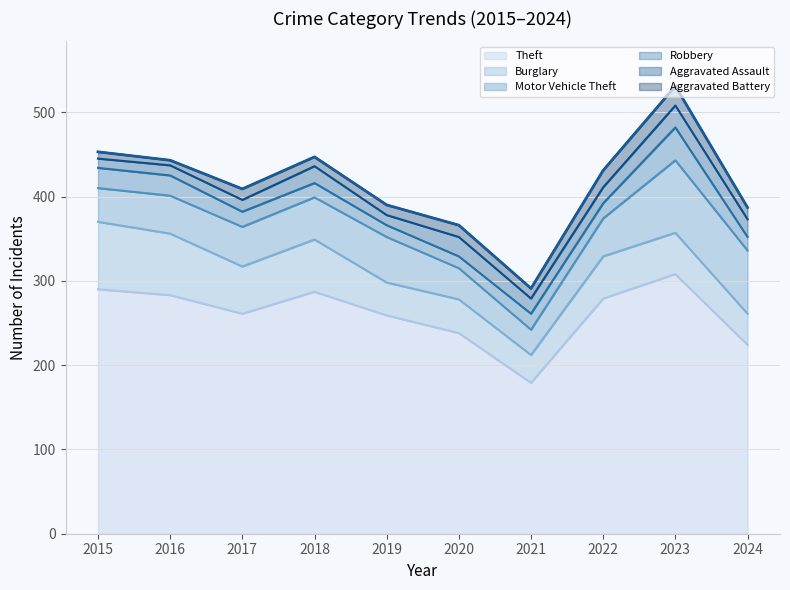

Which category has the highest value in the Aggravated Assault series?

2023